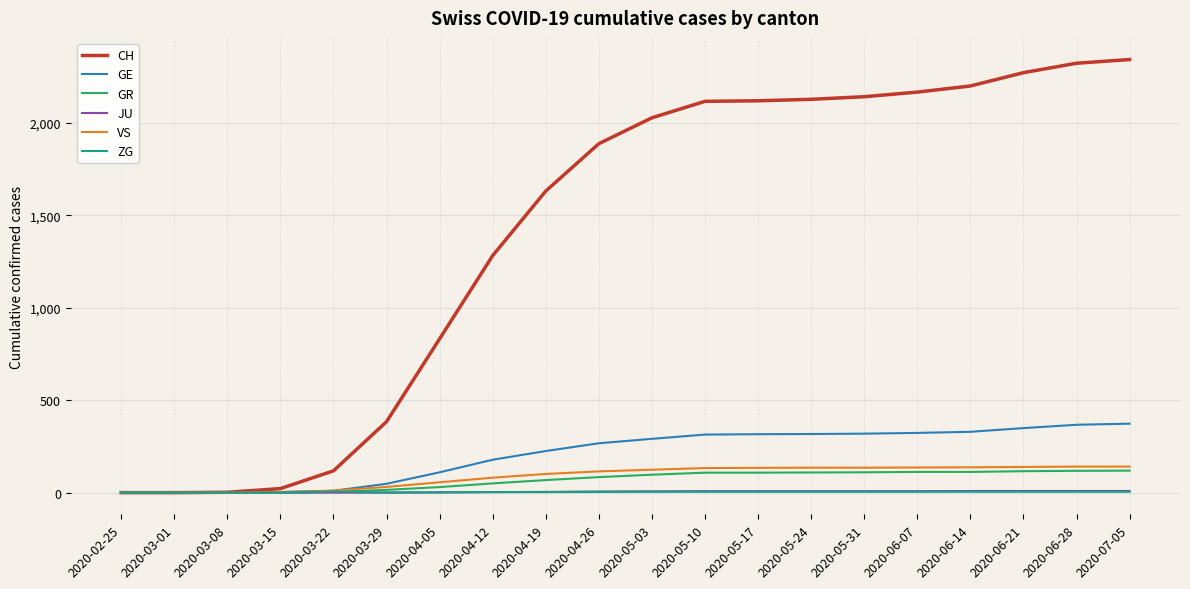

At which label is CH closest to 1171?

2020-04-12